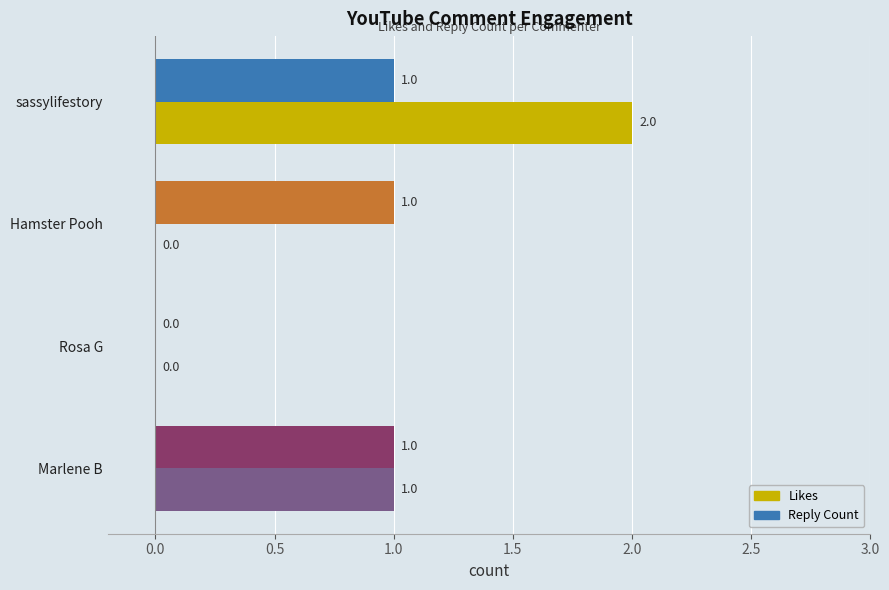

Which series has the largest total across all categories?

Likes